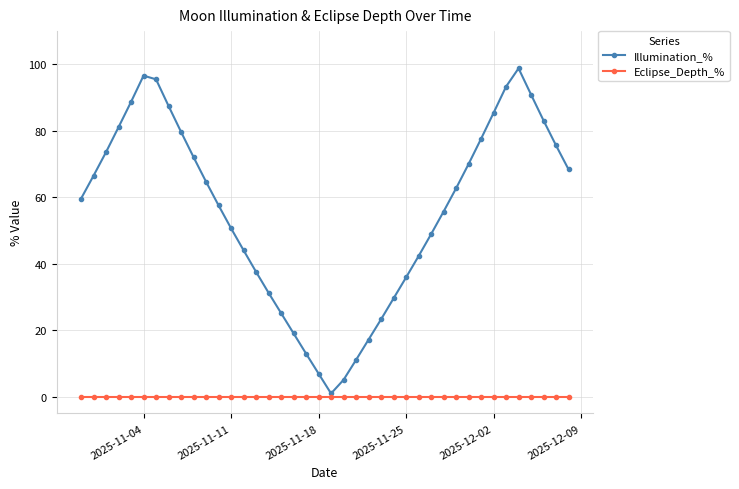

What is the highest value of the Illumination_% series?

98.8